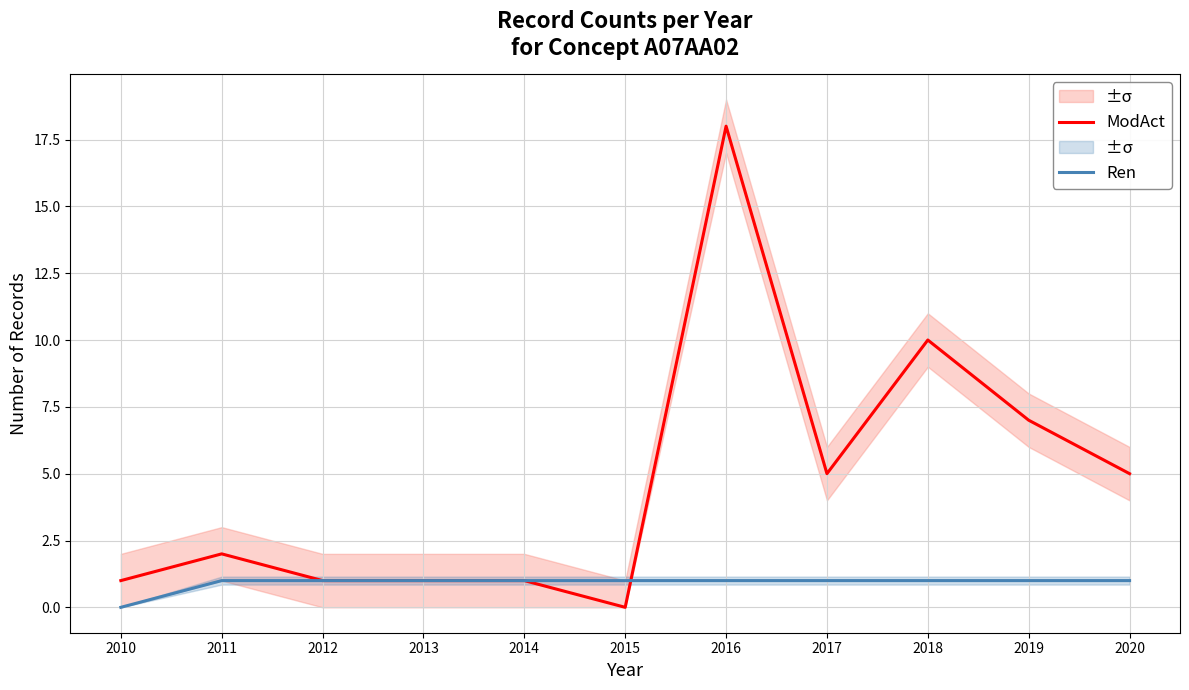

How many values in the ModAct series exceed 2?

5